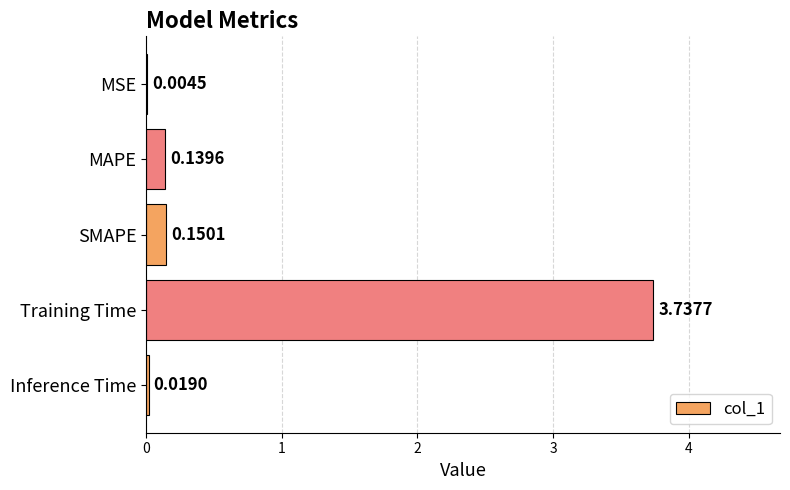

What is the change in value from MAPE to Training Time?

+3.6